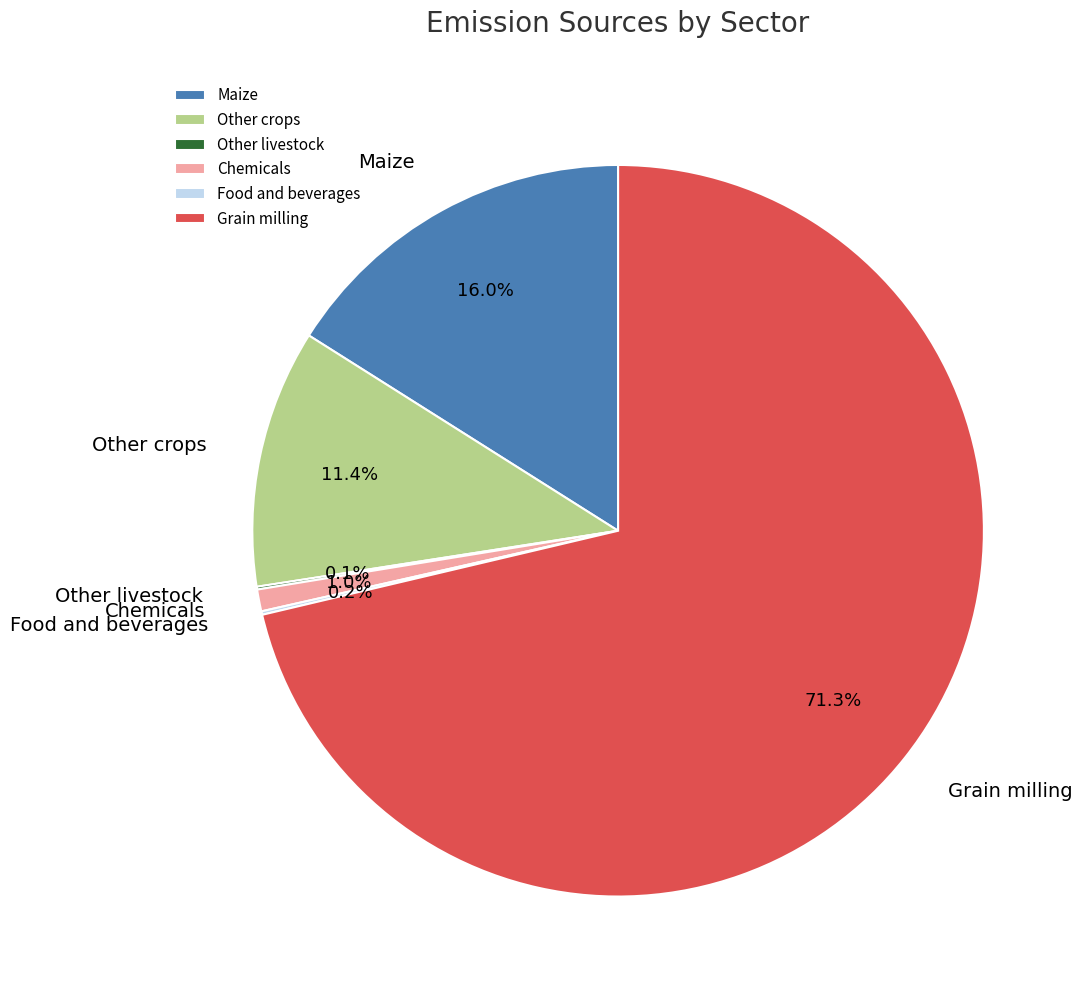

What is the majority slice?

Grain milling